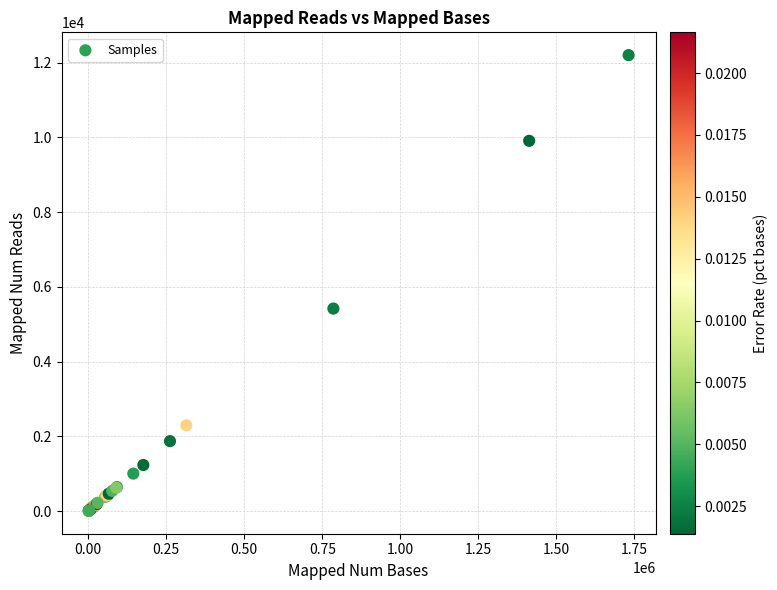

What Y value in the scatter plot is closest to 6103?

5420.0